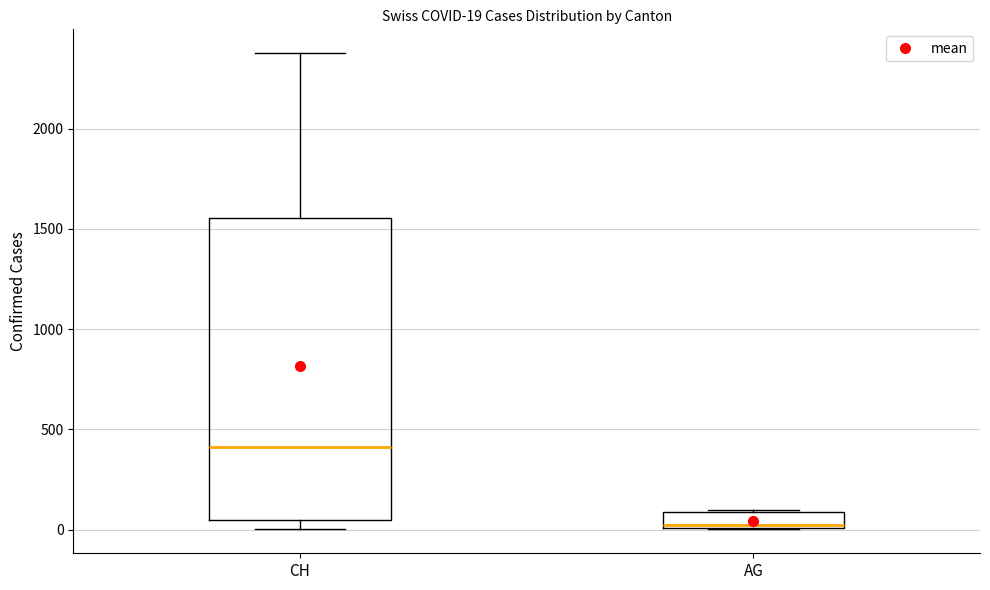

Which box's median line is the lowest?

AG